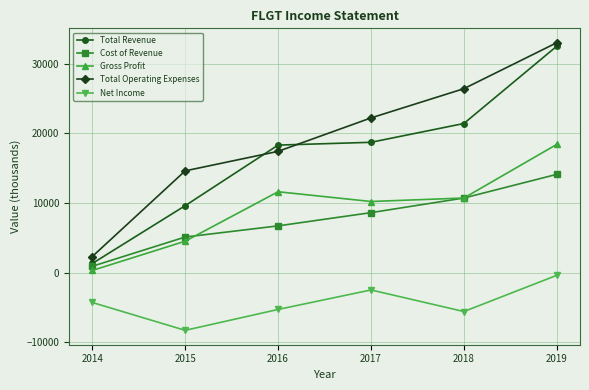

The Net Income series shows -5600 at 2018. True or false?

True